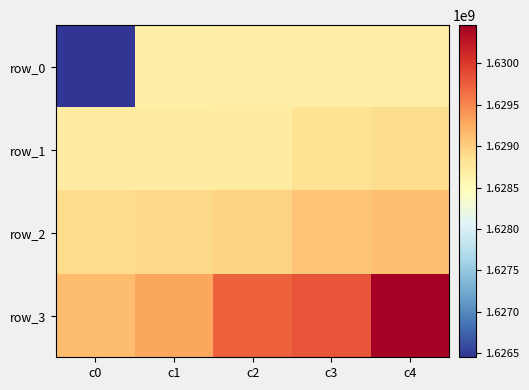

What is the smallest value displayed?

1626448525